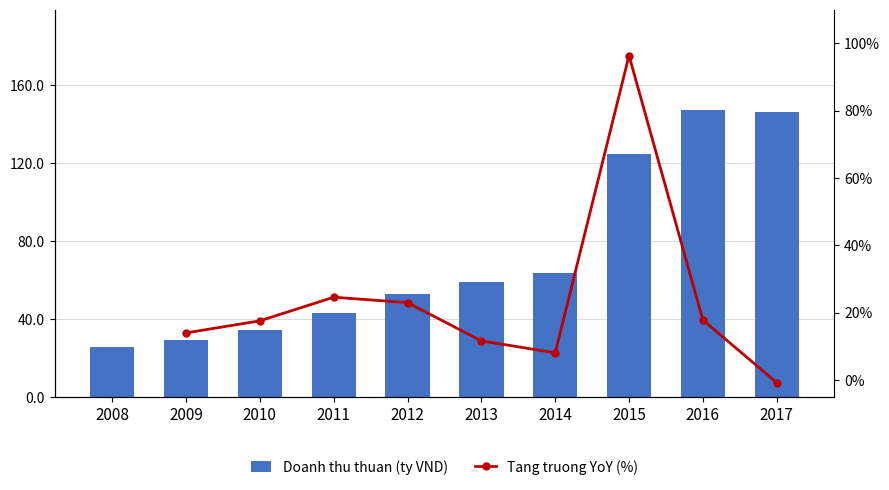

How many values in Tang truong YoY (%) are above zero?

8